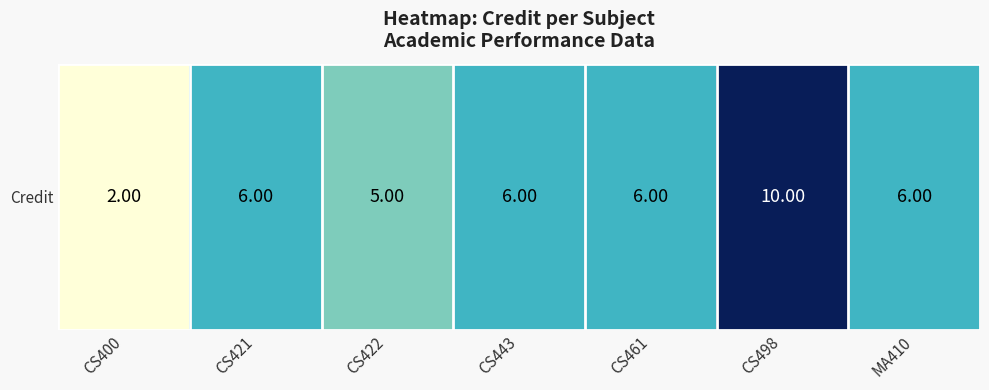

Reading left to right, transcribe all the data shown in this chart.

2	6	5	6	6	10	6